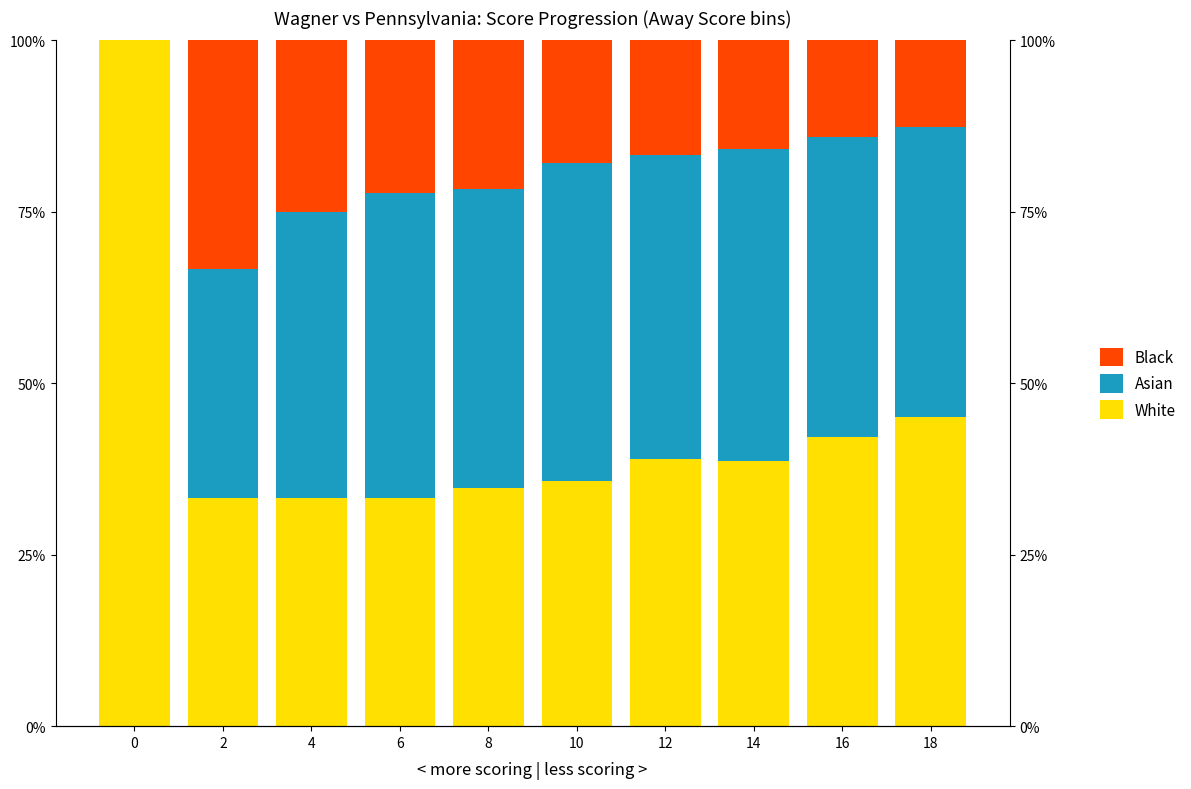

What is the value of the White bar at the 5th from the left?

0.3